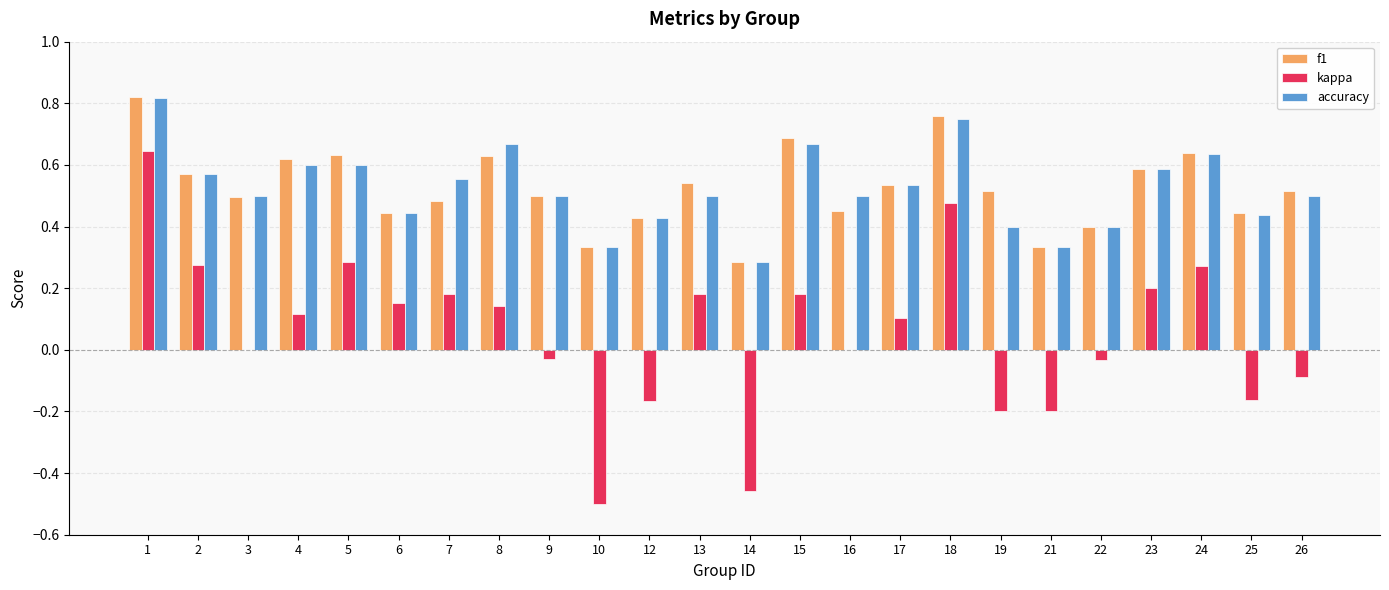

The value of f1 at 7 is 0.5. True or false?

True